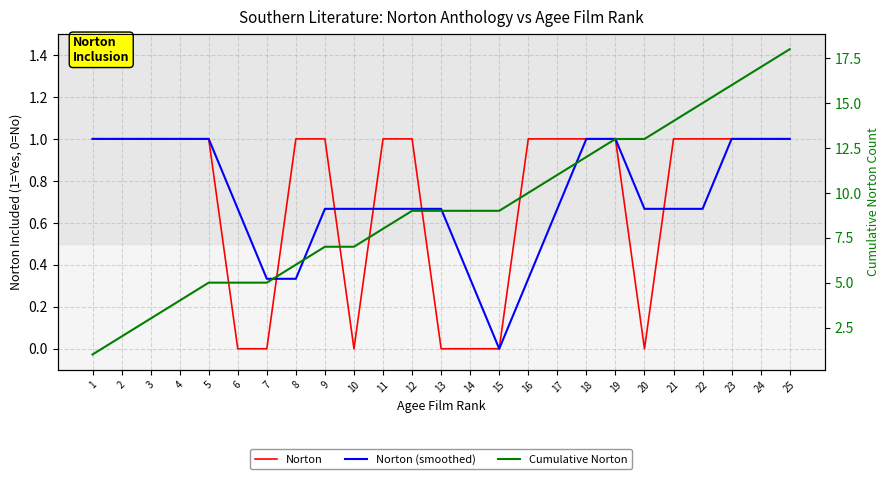

Between 10 and 18, which is larger?

18